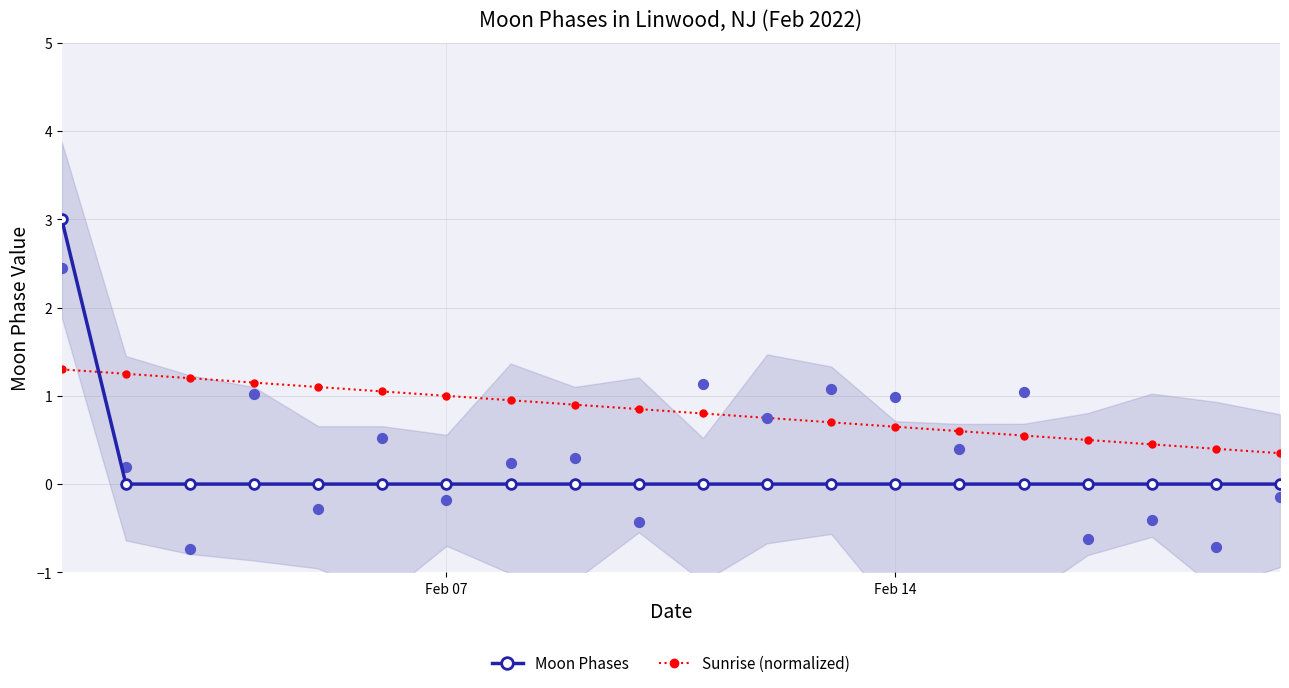

Which series reaches the minimum Y coordinate?

Moon Phases